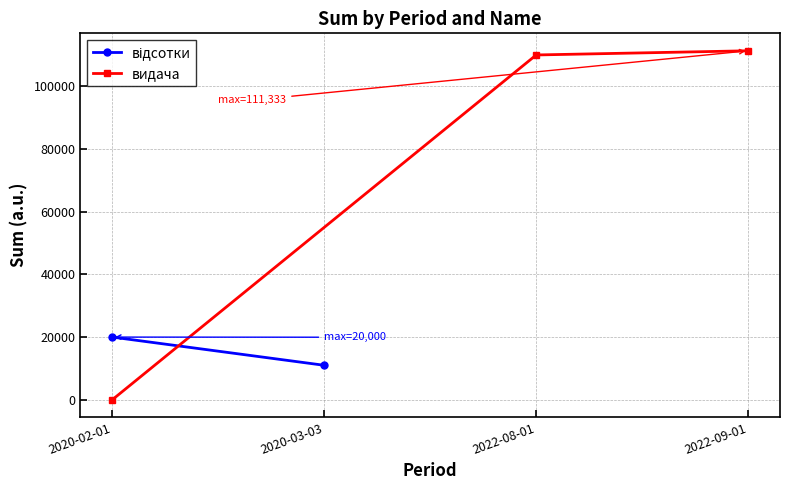

What is the maximum value shown in the chart?

111333